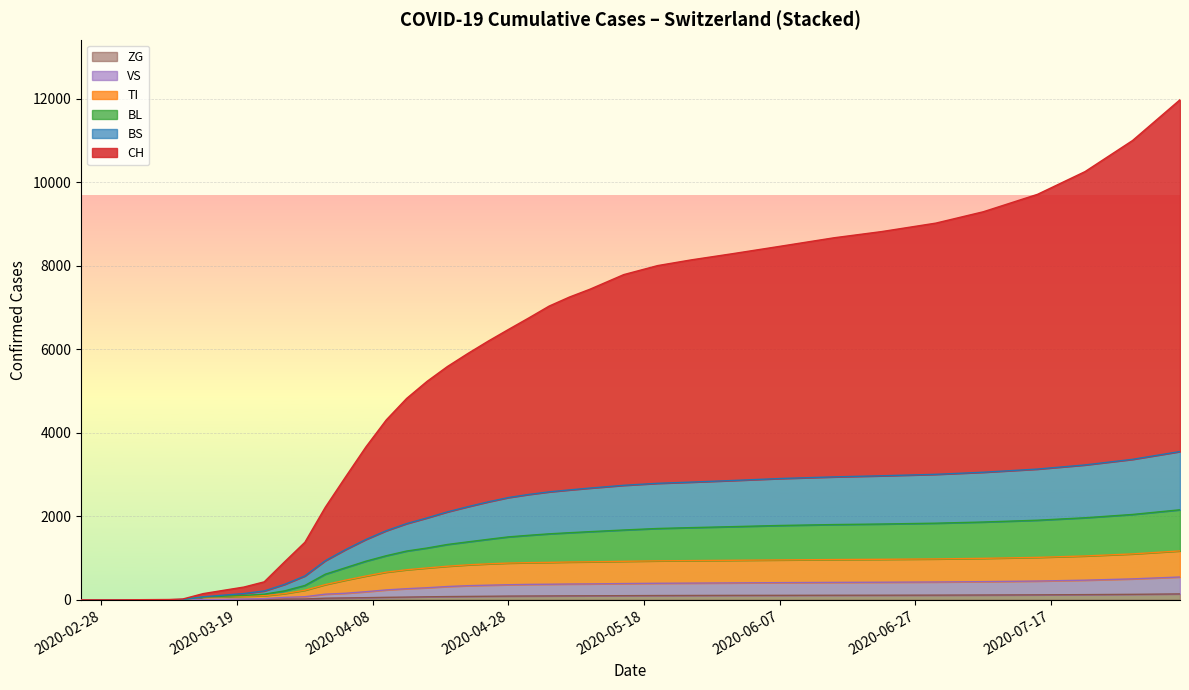

What is the difference between the highest and lowest values at 7?

3221